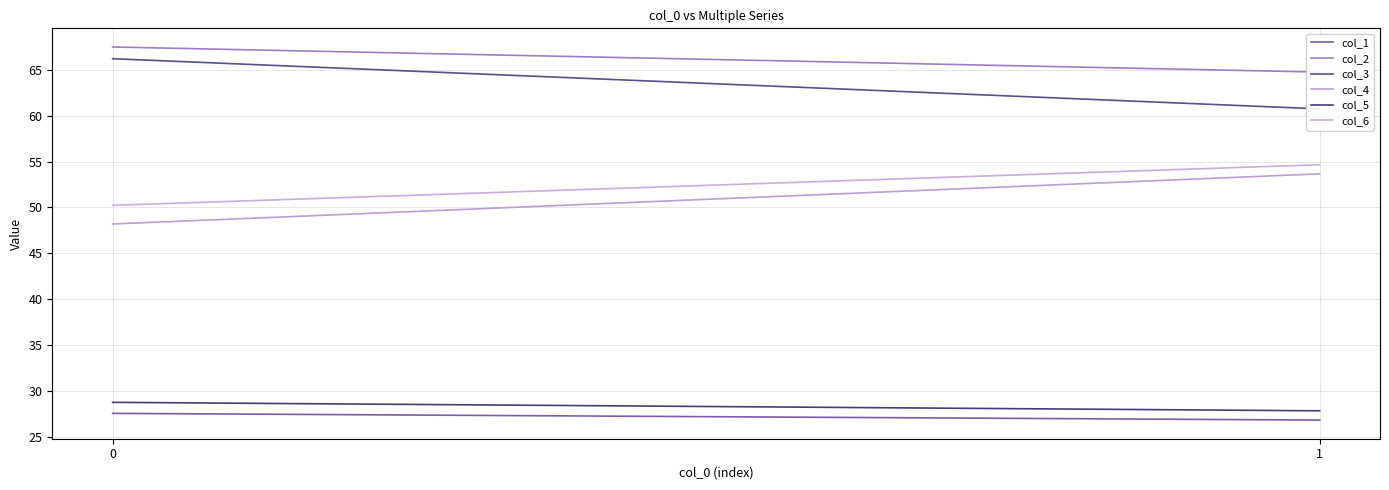

What is the maximum value shown in the chart?

67.5